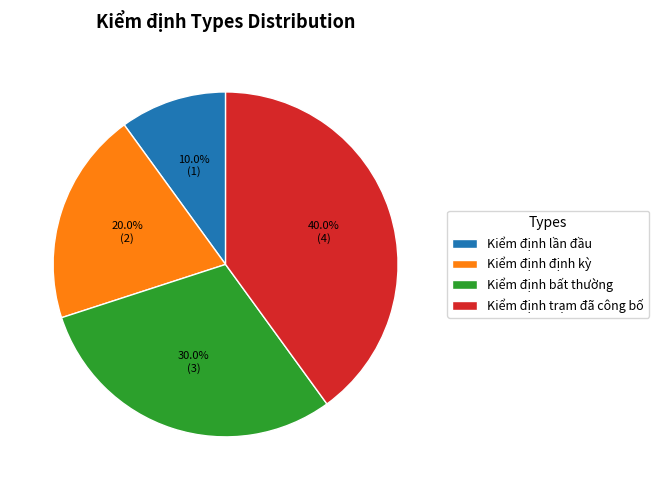

What percentage do Kiểm định định kỳ and Kiểm định trạm đã công bố together represent?

60.0%